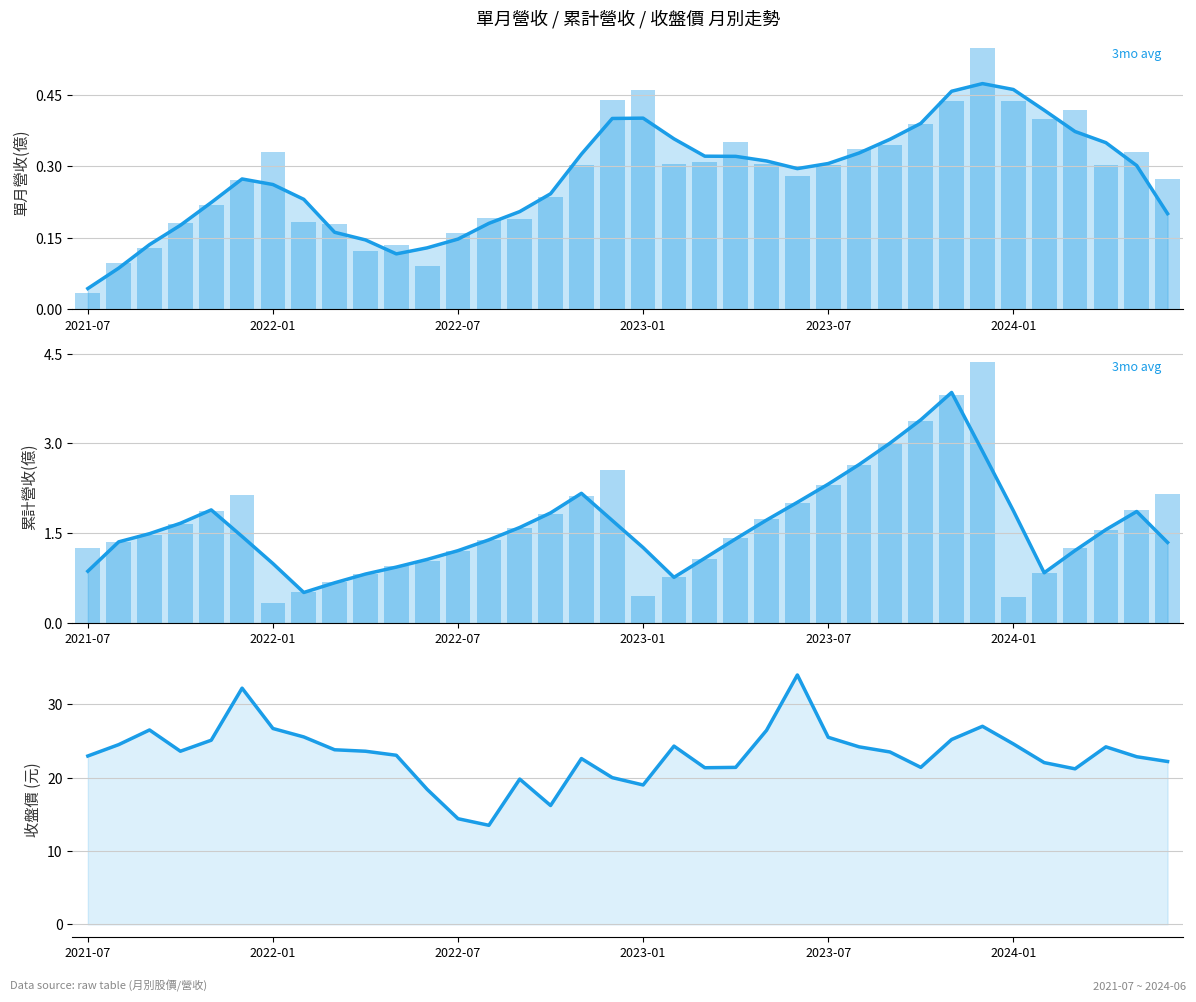

Are the bars horizontal?

No